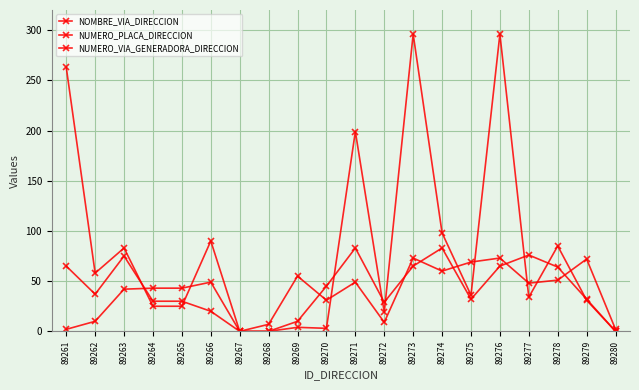

Does the chart have visible grid lines?

Yes